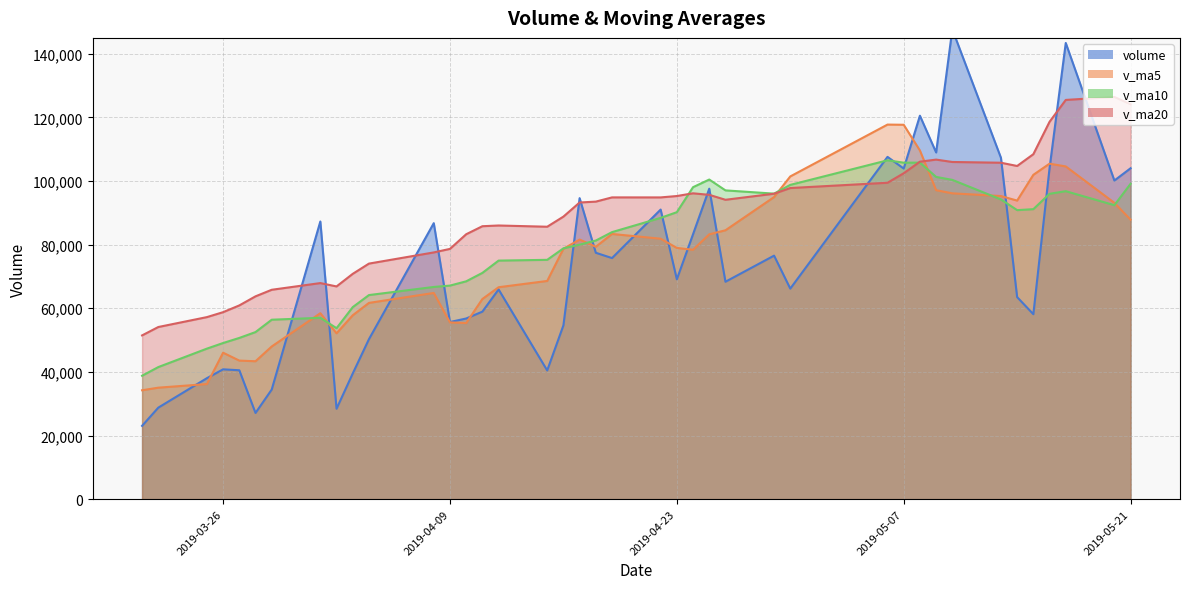

Reading right to left, what are all the values shown in this chart?

volume: 104017.8	100160.6	143405.1	104054.9	58145.1	63511.7	107309.6	147682.2	108989.1	120537.8	103933.8	107597.3	66184.1	76551.8	68347.2	97597.8	83285.6	69110.5	91034.3	75788.7	77454.1	94628.6	54627.9	40463.8	65932.3	58948.8	56793.1	55688.3	86761.3	50290.5	39513.5	28423.2	87289.6	34457.1	27098.5	40520.9	40813.3	38034.8	28766.7	23048.0
v_ma5: 87857.1	93151.6	104593.7	105461.6	101956.7	93855.5	95285.3	96140.7	97127.6	109606.1	117690.5	117748.1	101448.4	94961.0	84522.8	83255.6	78393.3	78978.6	81875.1	83363.4	79334.6	81603.2	78706.7	68592.6	66621.4	62920.3	55353.2	55565.3	64824.8	61696.4	57809.3	52135.4	58455.6	47994.8	43356.4	43557.9	46035.9	36184.9	35046.8	34236.7
v_ma10: 99131.9	92412.0	96812.6	95992.4	91160.5	90856.3	94218.4	100367.2	101294.6	105781.4	105773.0	106516.7	98794.6	96044.3	97064.5	100473.1	98070.7	90213.5	88418.0	83943.1	81295.1	79998.3	78842.6	75233.9	74992.4	71127.5	68478.2	67136.0	66708.7	64158.9	60364.8	53744.3	57010.5	56409.8	52526.4	50683.6	49085.6	47320.3	41520.8	38796.6
v_ma20: 124130.5	126439.5	125499.8	118628.2	108441.3	104737.5	105759.3	105993.7	106741.2	106087.5	102452.4	99464.3	97803.6	96018.3	94112.5	95664.7	96144.6	95290.3	94856.3	94862.2	93534.1	93257.5	88818.6	85639.1	86028.4	85800.3	83274.4	78674.8	77563.4	74051.0	70830.0	66871.3	67926.6	65821.8	63759.4	60905.5	58781.9	57228.1	54114.8	51477.7